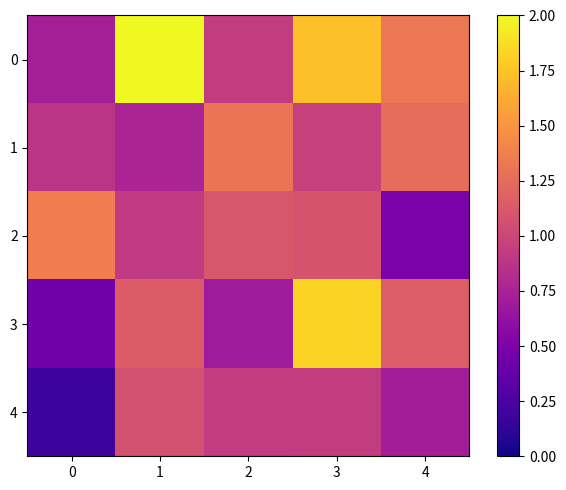

Reading right to left, extract all data points from this chart.

0: 4=1.3	3=1.7	2=0.9	1=2.0	0=0.7
1: 4=1.3	3=1.0	2=1.3	1=0.8	0=0.9
2: 4=0.5	3=1.1	2=1.1	1=0.9	0=1.4
3: 4=1.2	3=1.8	2=0.7	1=1.1	0=0.4
4: 4=0.7	3=0.9	2=0.9	1=1.1	0=0.2